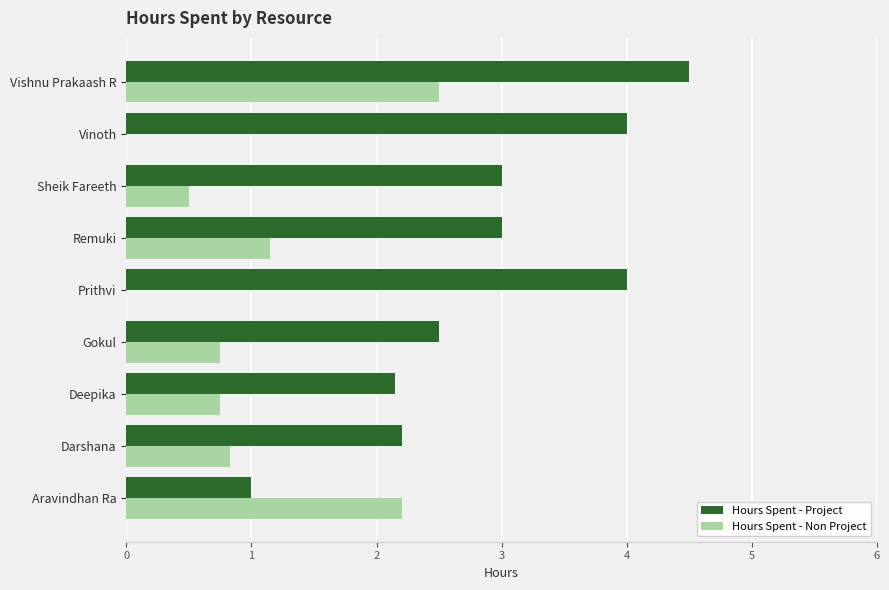

At which category is the sum across all series the highest?

Vishnu Prakaash R